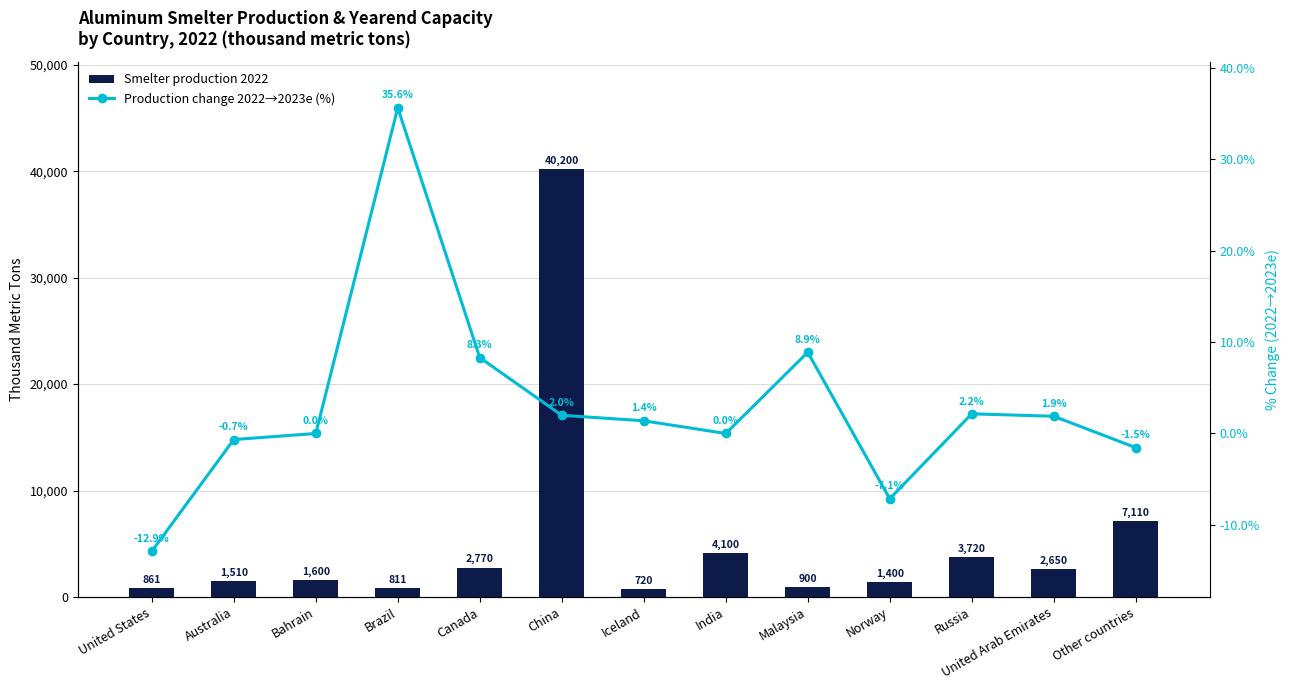

The value of Smelter production 2022 at India is 2820.9. True or false?

False